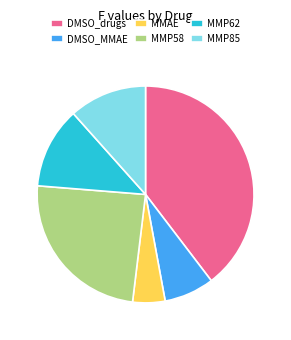

How many slices are in this pie chart?

6